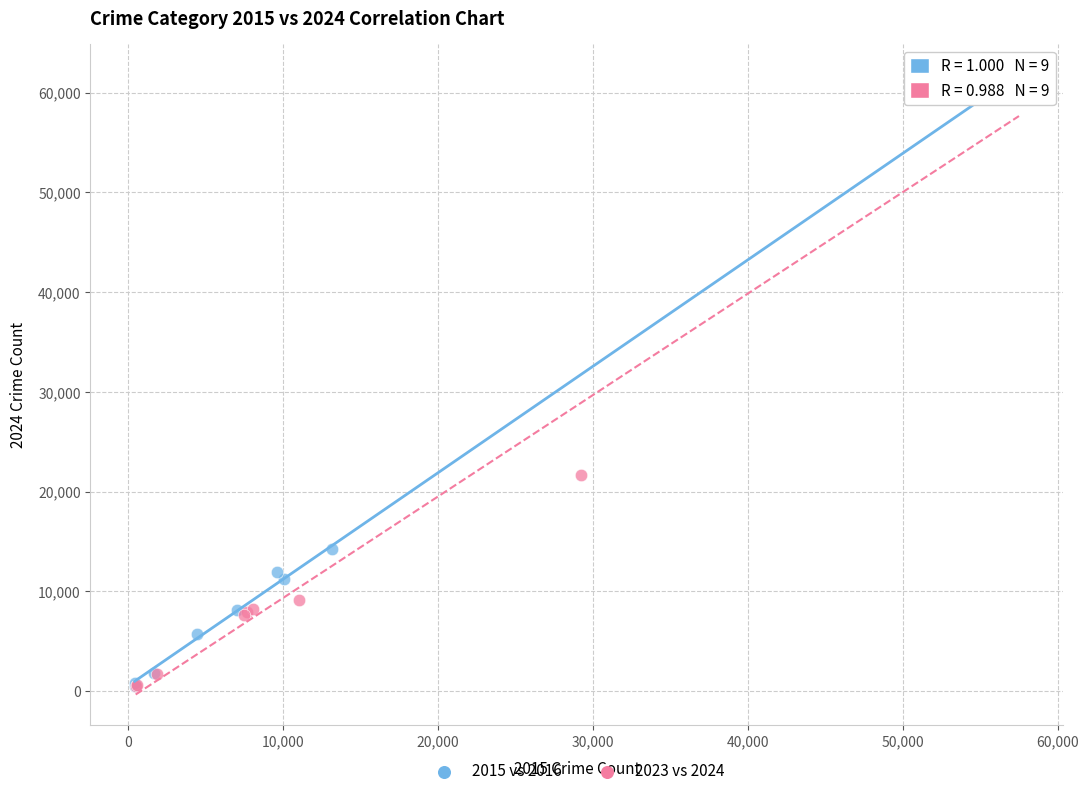

Which series has the widest spread of Y values?

2015 vs 2016